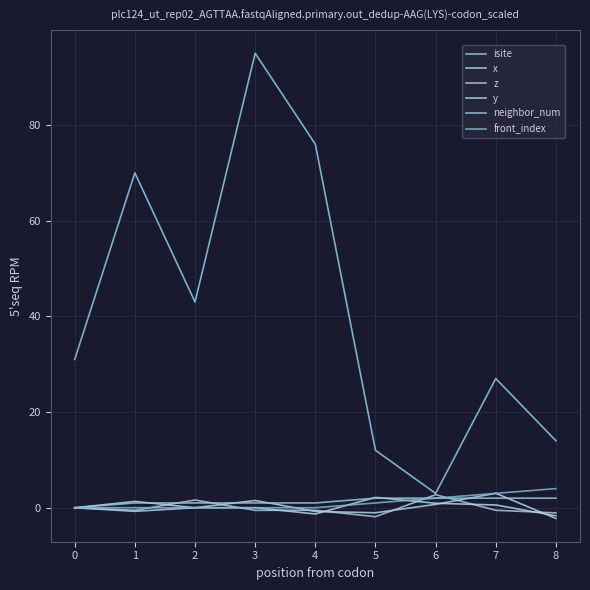

What is the greatest value displayed?

95.0